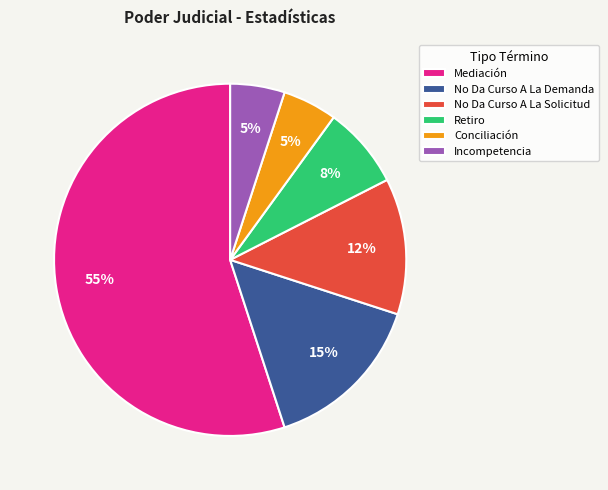

Between Mediación and No Da Curso A La Solicitud, which is larger?

Mediación